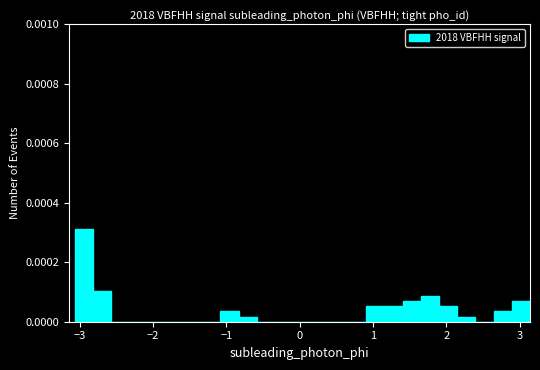

Around what value on the x-axis is the tallest bar? Give the approximate position of its centre, as read against the axis.

-2.9